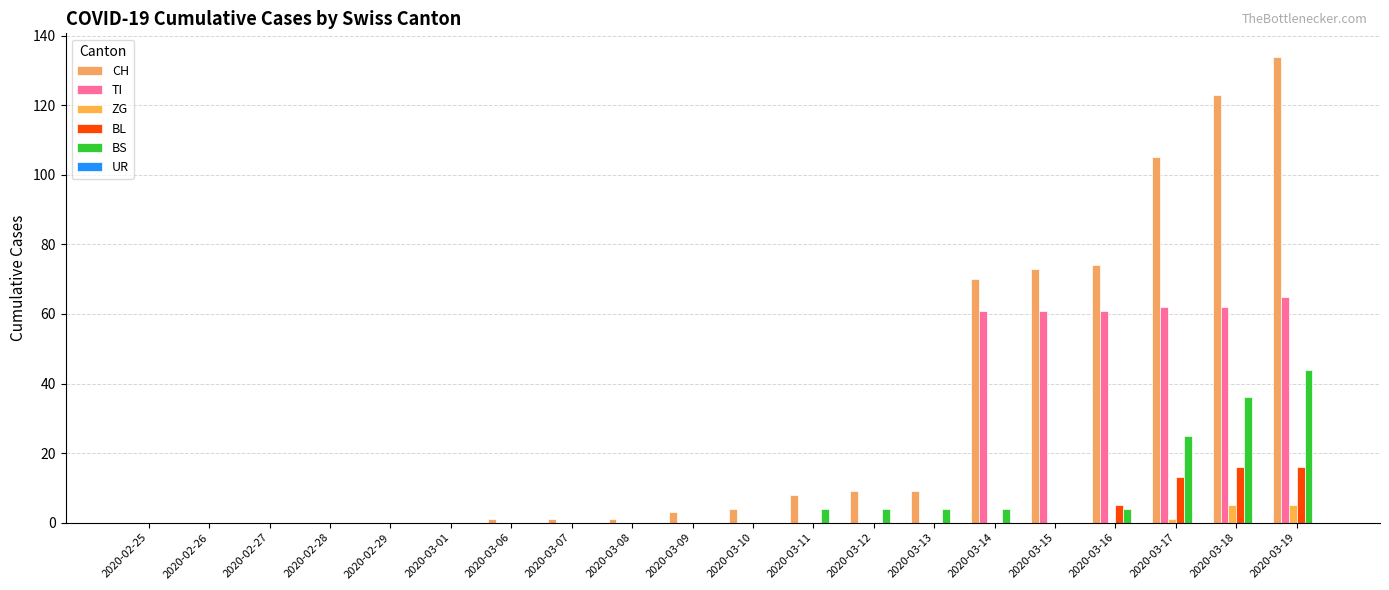

Rank the series at 2020-02-29 from highest to lowest value.

CH, TI, ZG, BL, BS, UR